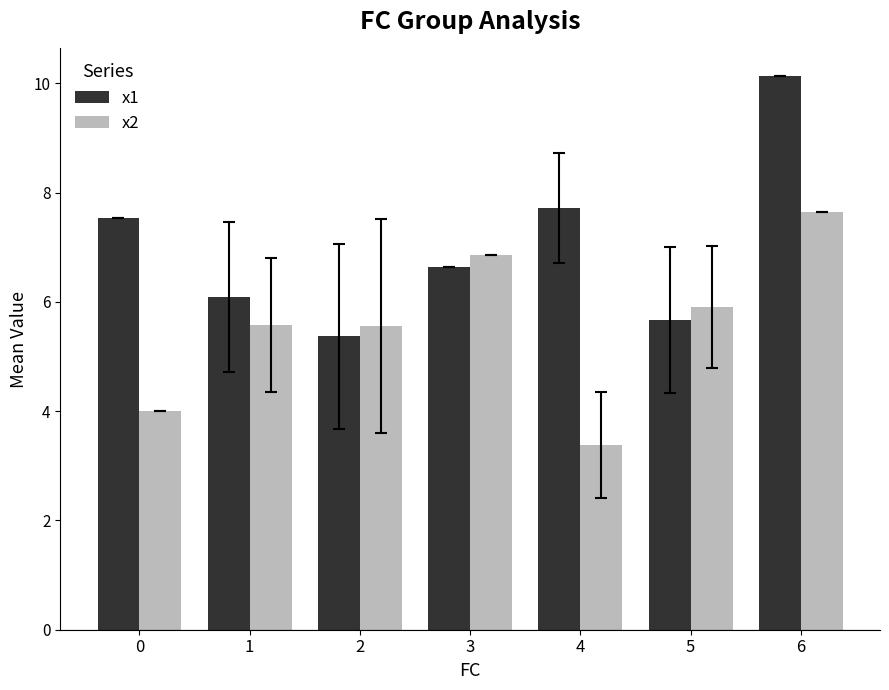

Which series has the widest spread of values?

x1